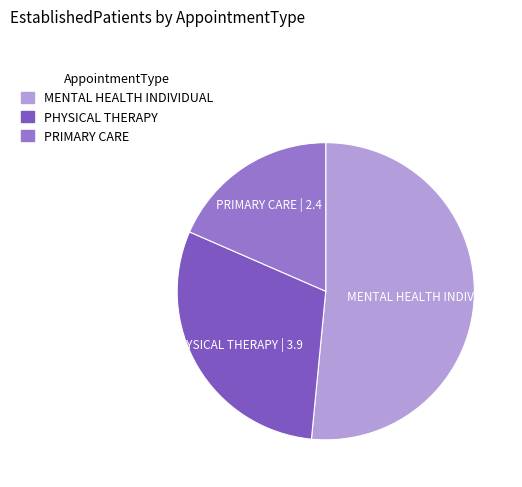

Which category has the smallest portion of the pie?

PRIMARY CARE